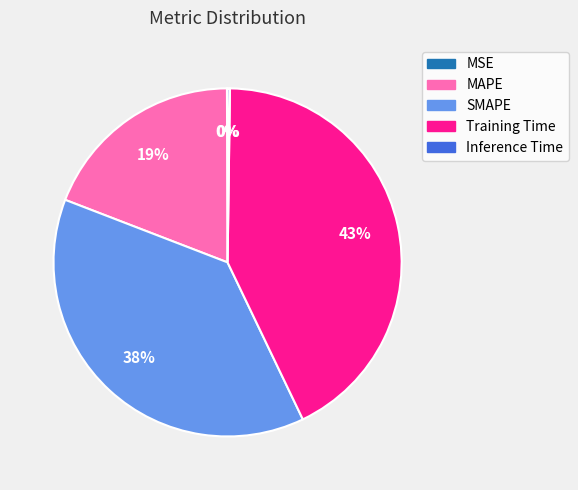

Which slice is the largest?

Training Time